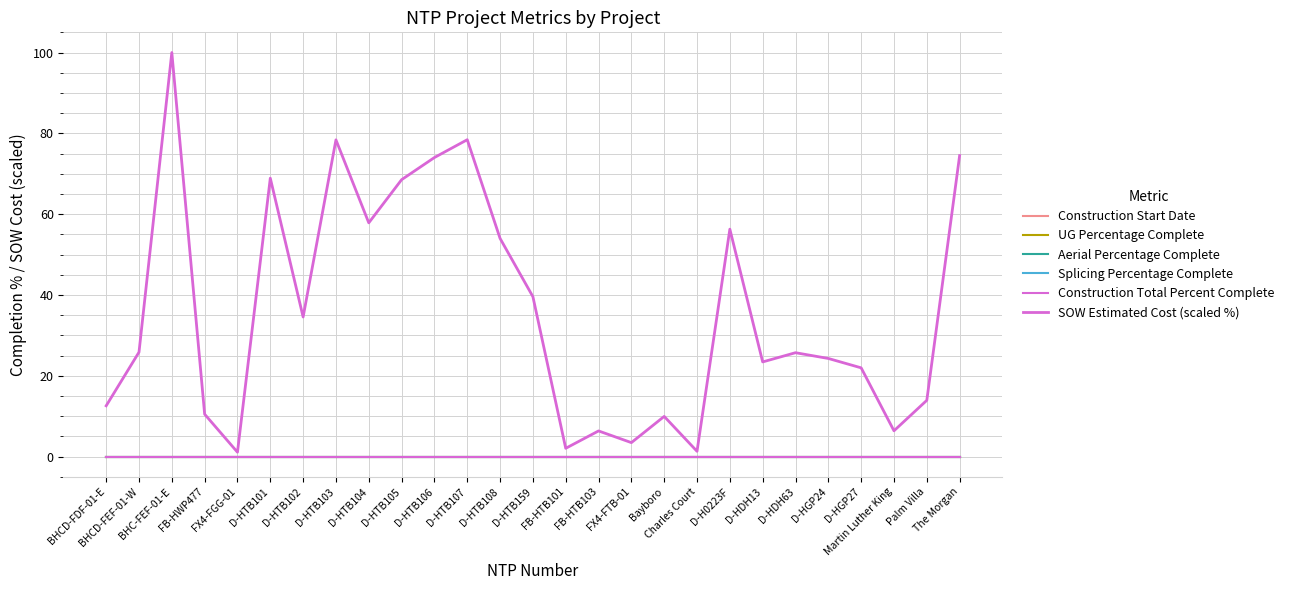

Which series changed the most between BHCD-FEF-01-W and FB-HTB101?

SOW Estimated Cost (scaled %)